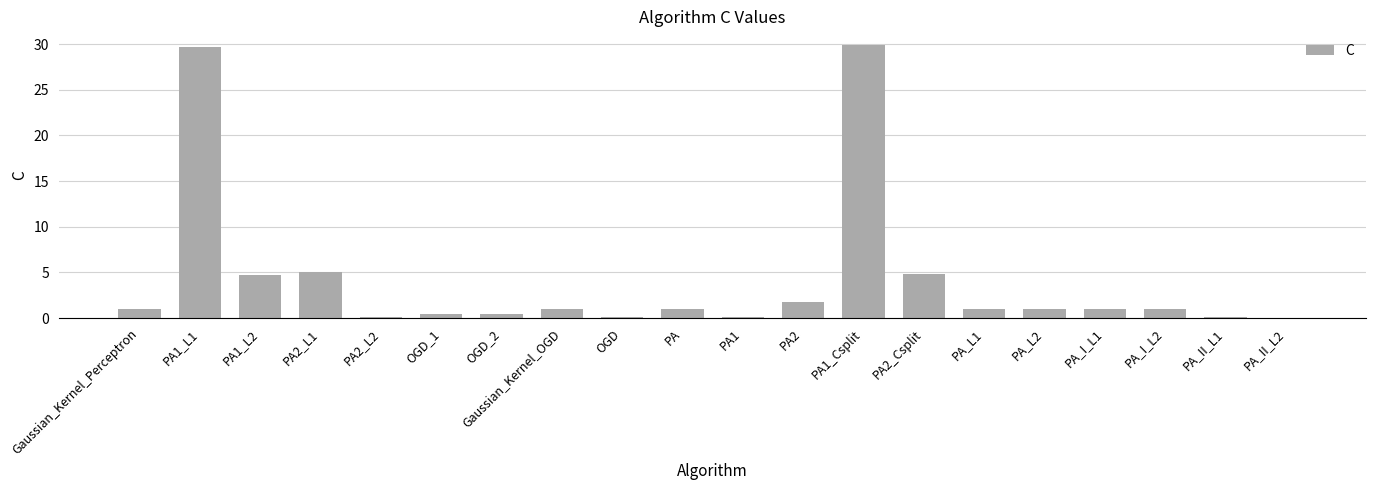

What is the maximum value shown in the chart?

29.9